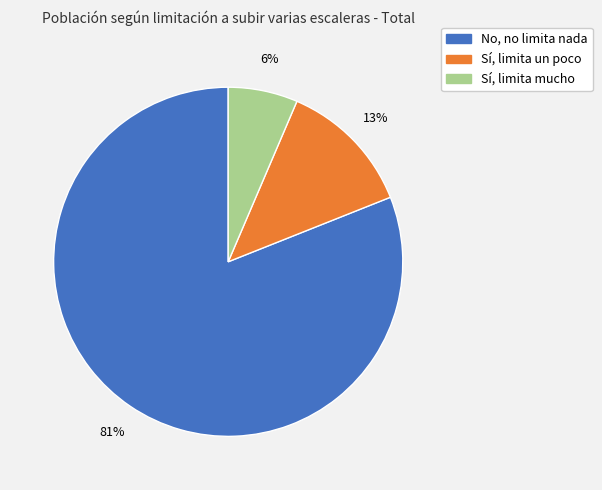

Which category has the biggest portion of the pie?

No, no limita nada